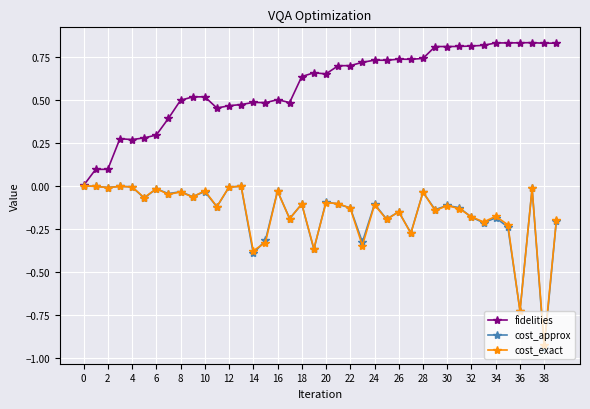

True or false: cost_approx has more than 2 points higher than both neighbors.

True